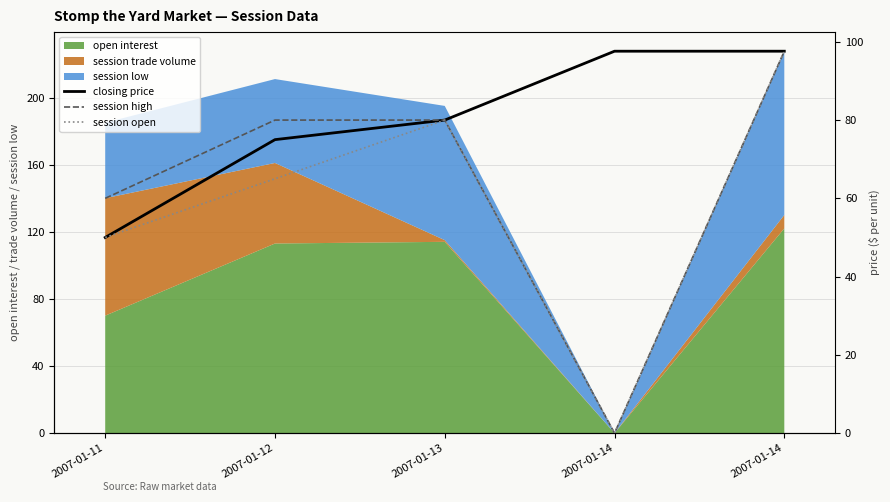

How many session high values are between 60 and 80?

3